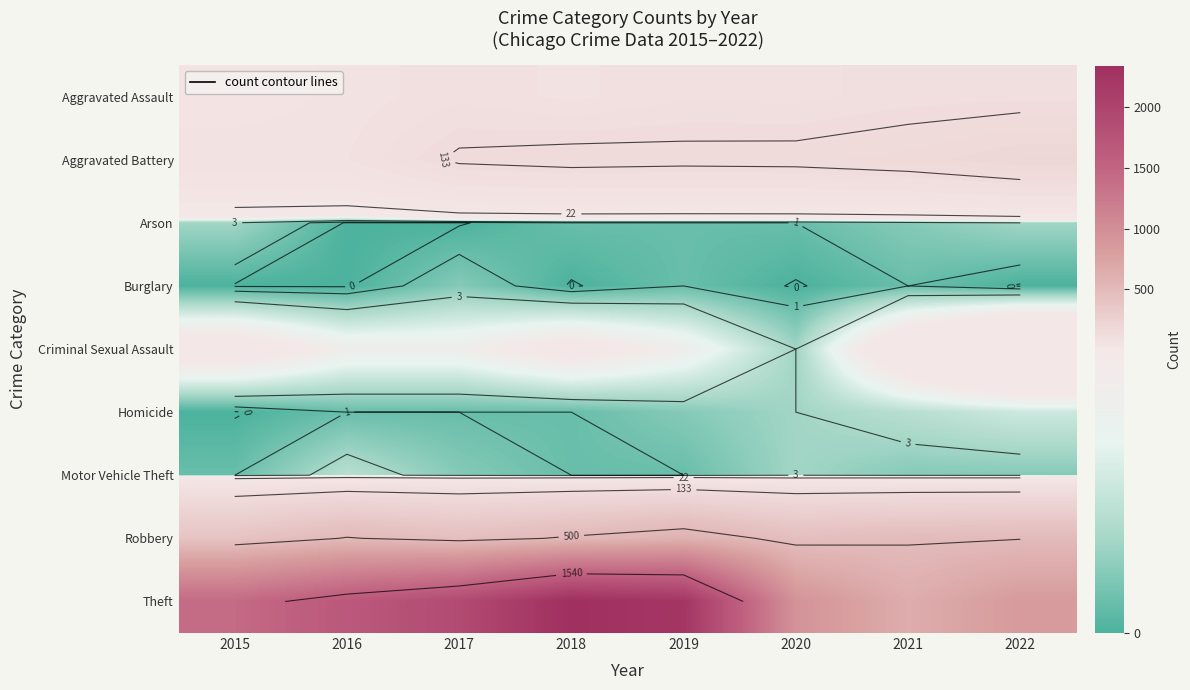

Is the value of Motor Vehicle Theft at 2019 greater than the value of Theft at 2019?

No